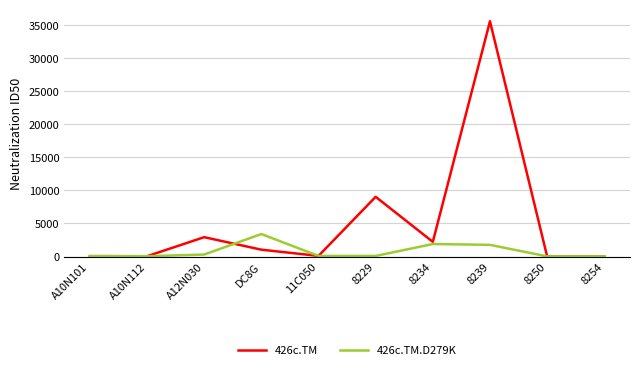

Which series has the largest range (max minus min)?

426c.TM